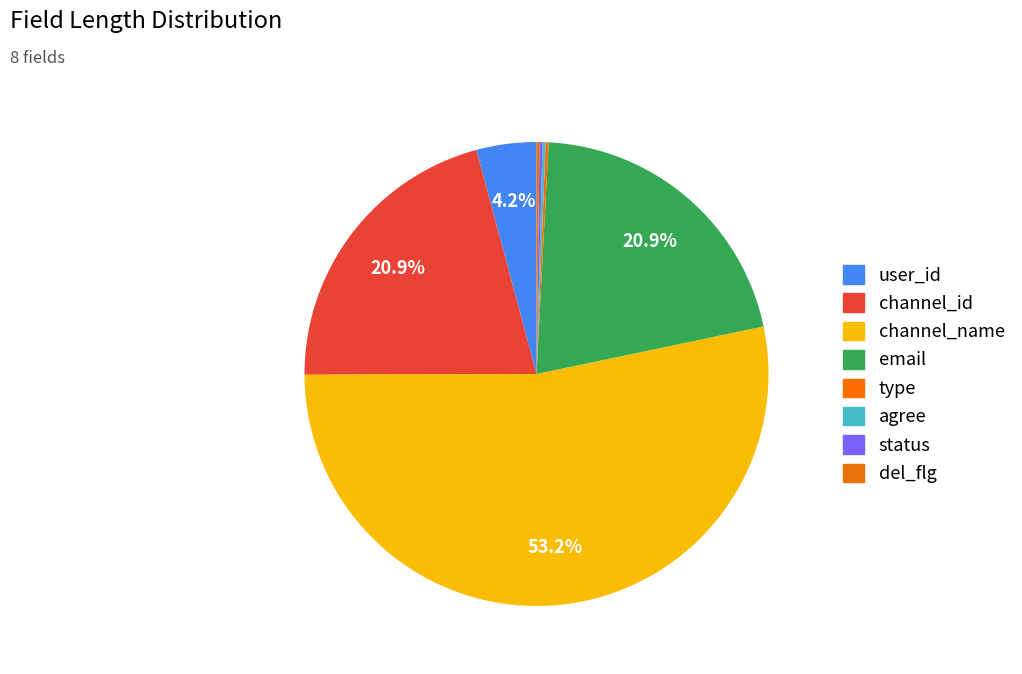

Which category accounts for the majority?

channel_name